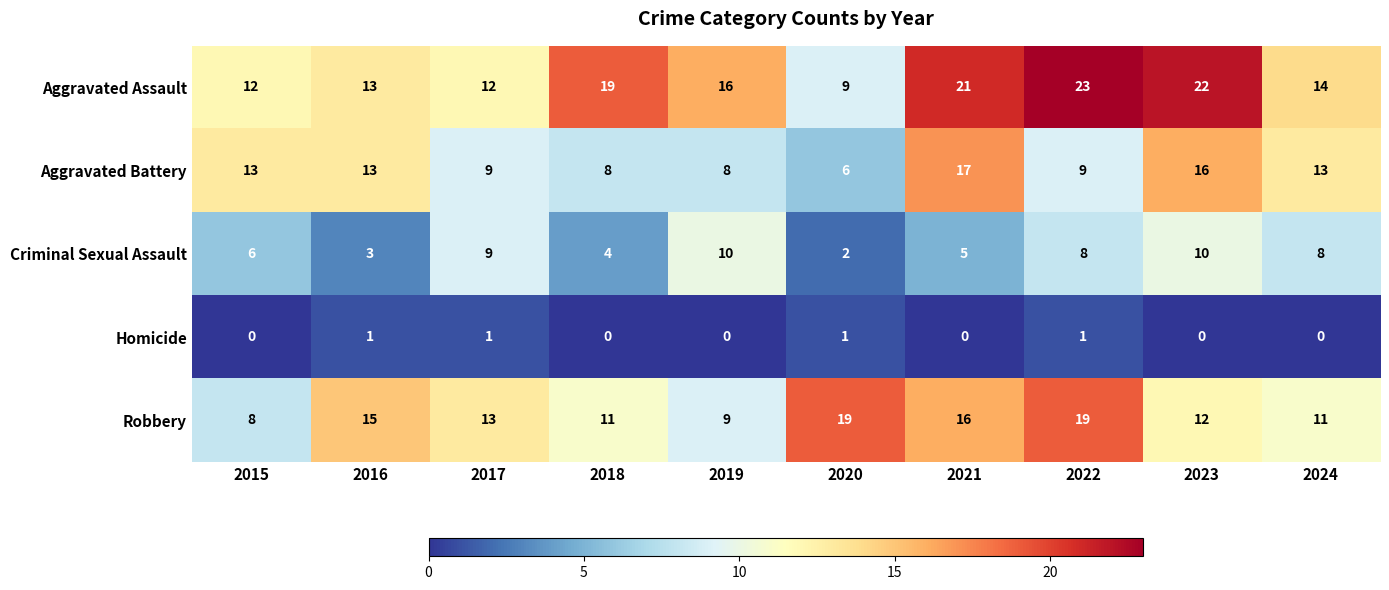

Which series has the largest total across all categories?

Aggravated Assault